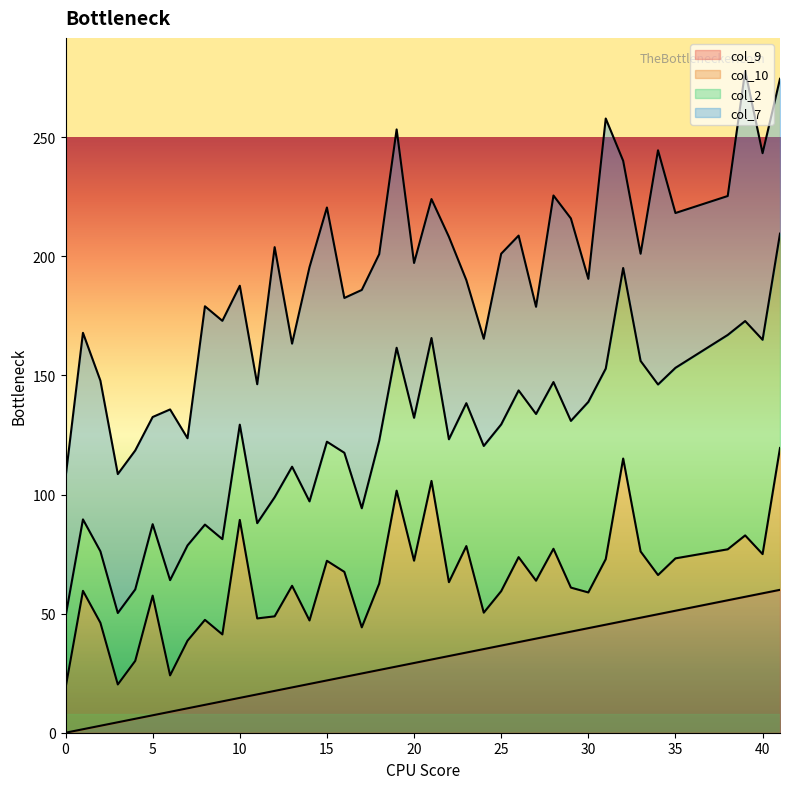

What is the total value across all series at 35?

218.2